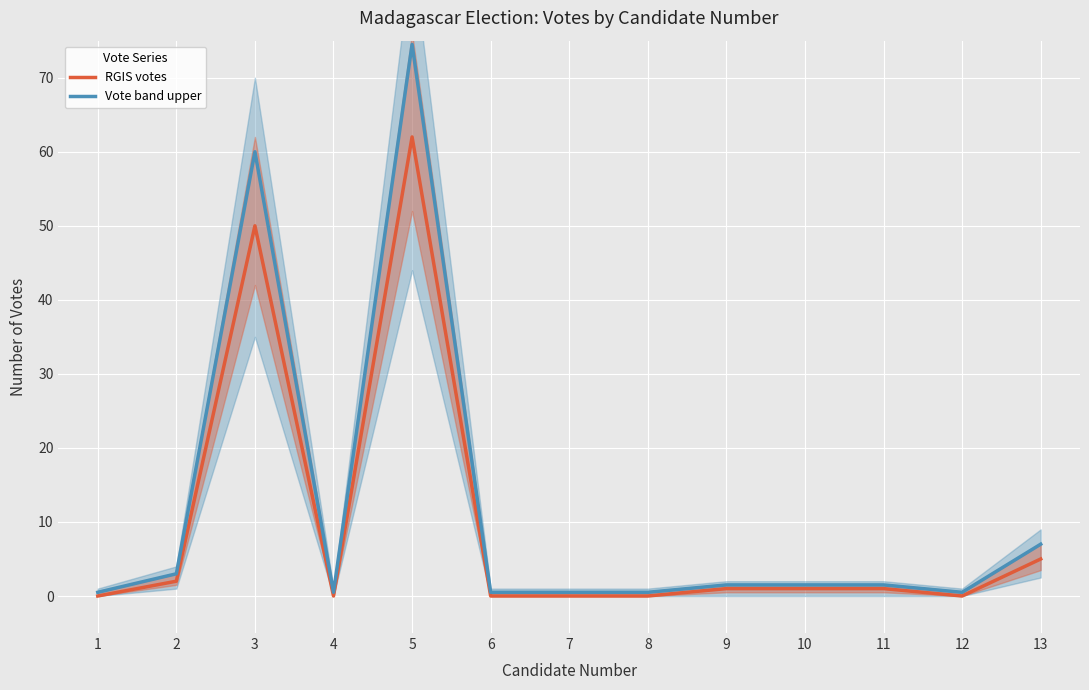

What is the value of the Vote band upper point at the 3rd from the left?

60.0